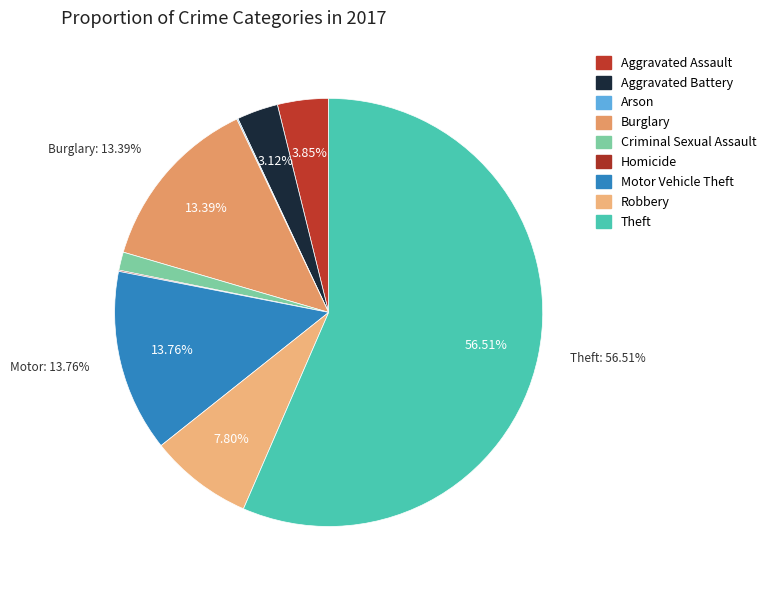

Is Criminal Sexual Assault the majority of the pie?

No